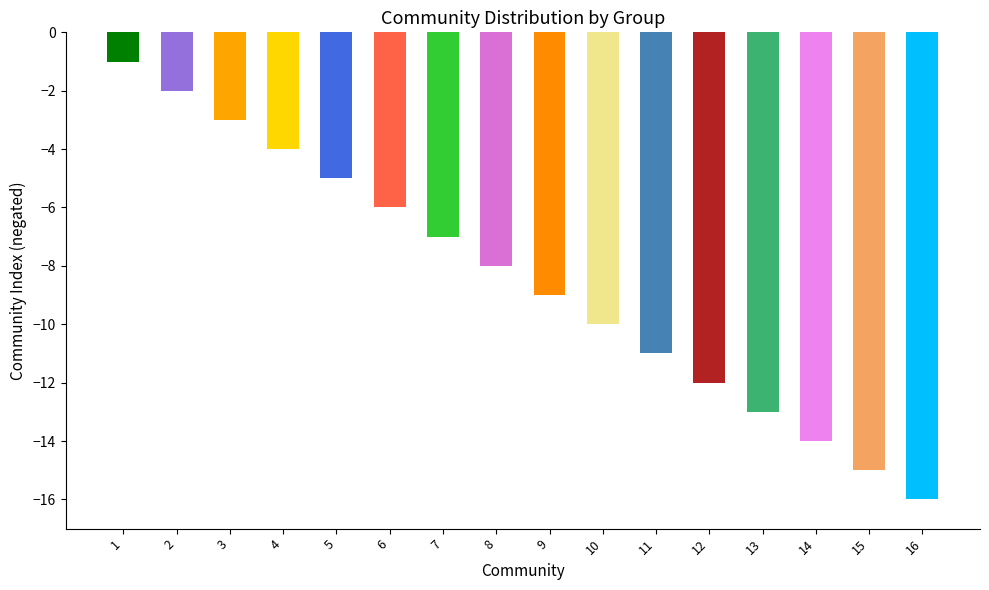

Which has a higher value, 9 or 1?

1